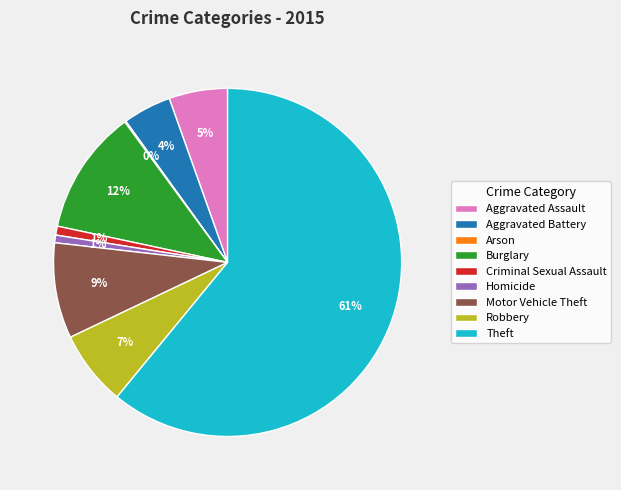

Is the sum of Theft and Motor Vehicle Theft greater than half?

Yes